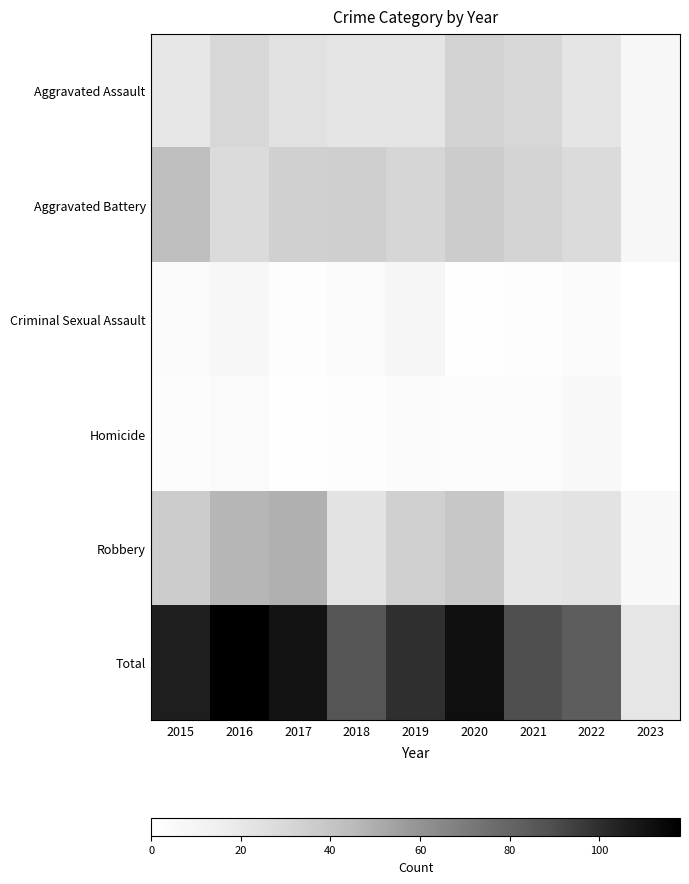

What is the total value across all series at 2021?

178